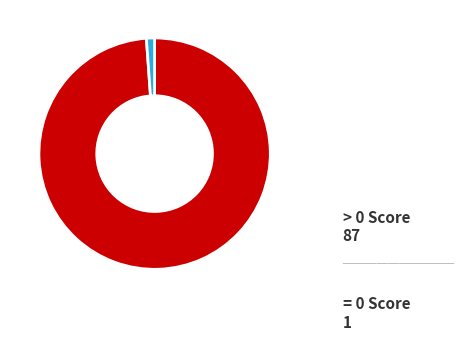

Is the sum of > 0 Score and = 0 Score greater than half?

Yes